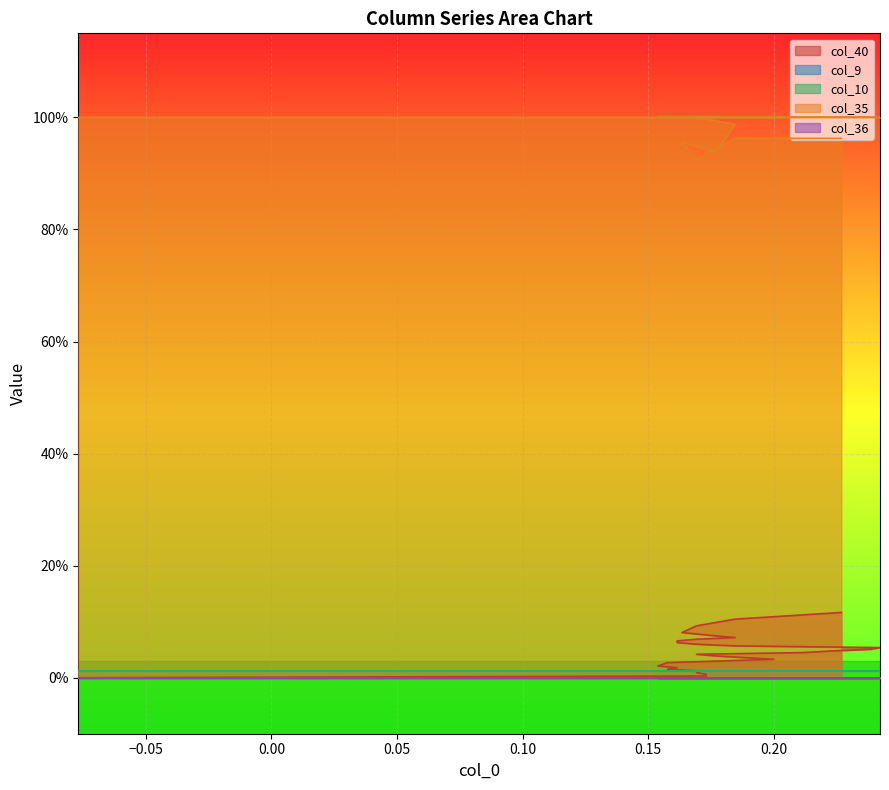

List the labels in order of col_10 value, smallest first.

0, 1, 2, 3, 4, 5, 6, 7, 8, 9, 10, 11, 12, 13, 14, 15, 16, 17, 18, 19, 20, 21, 22, 23, 24, 25, 26, 27, 28, 29, 30, 31, 32, 33, 34, 35, 36, 37, 38, 39